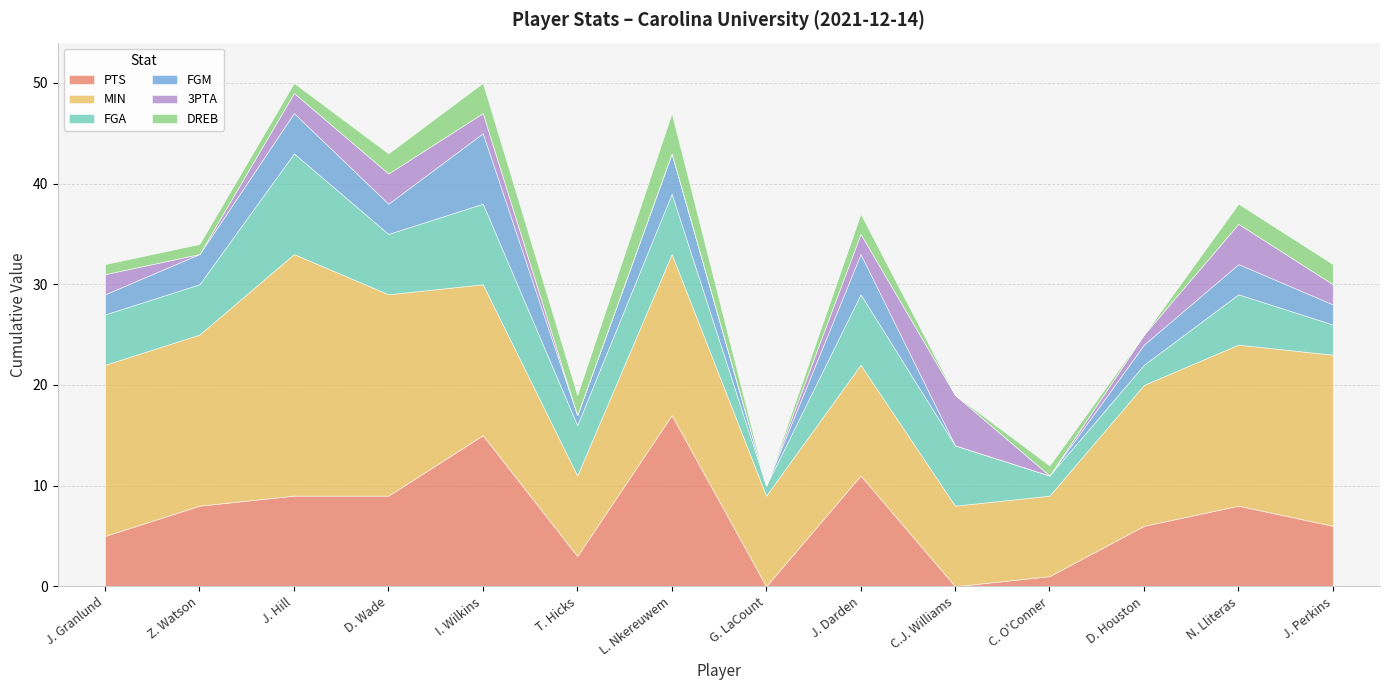

Which has a higher value, D. Houston or J. Granlund?

D. Houston